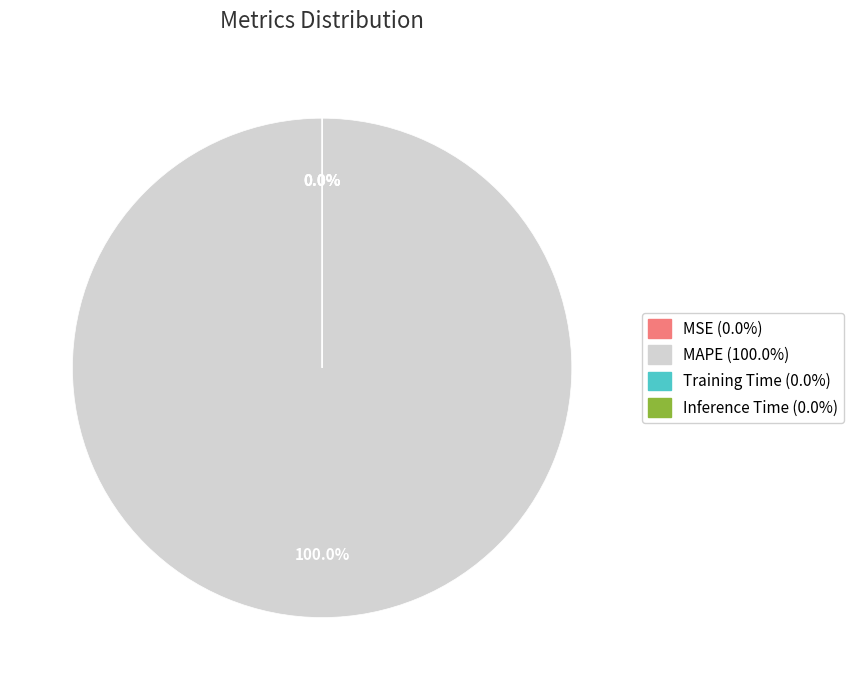

How many slices are in this pie chart?

4